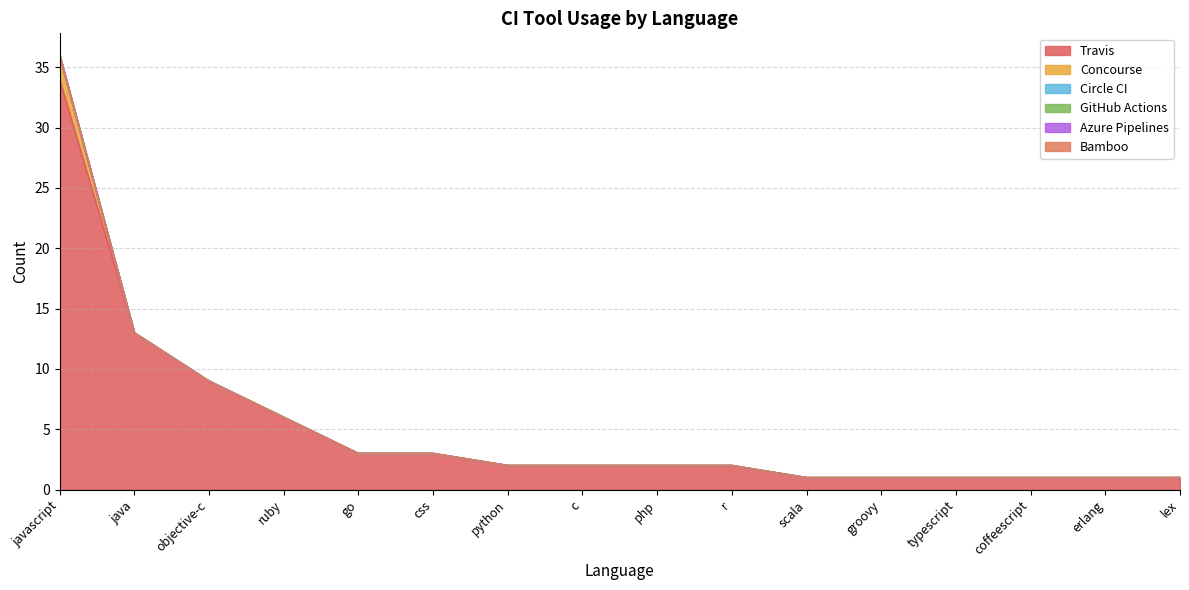

Reading left to right, transcribe all the data shown in this chart.

Travis: 34	13	9	6	3	3	2	2	2	2	1	1	1	1	1	1
Concourse: 2	0	0	0	0	0	0	0	0	0	0	0	0	0	0	0
Circle CI: 0	0	0	0	0	0	0	0	0	0	0	0	0	0	0	0
GitHub Actions: 0	0	0	0	0	0	0	0	0	0	0	0	0	0	0	0
Azure Pipelines: 0	0	0	0	0	0	0	0	0	0	0	0	0	0	0	0
Bamboo: 0	0	0	0	0	0	0	0	0	0	0	0	0	0	0	0